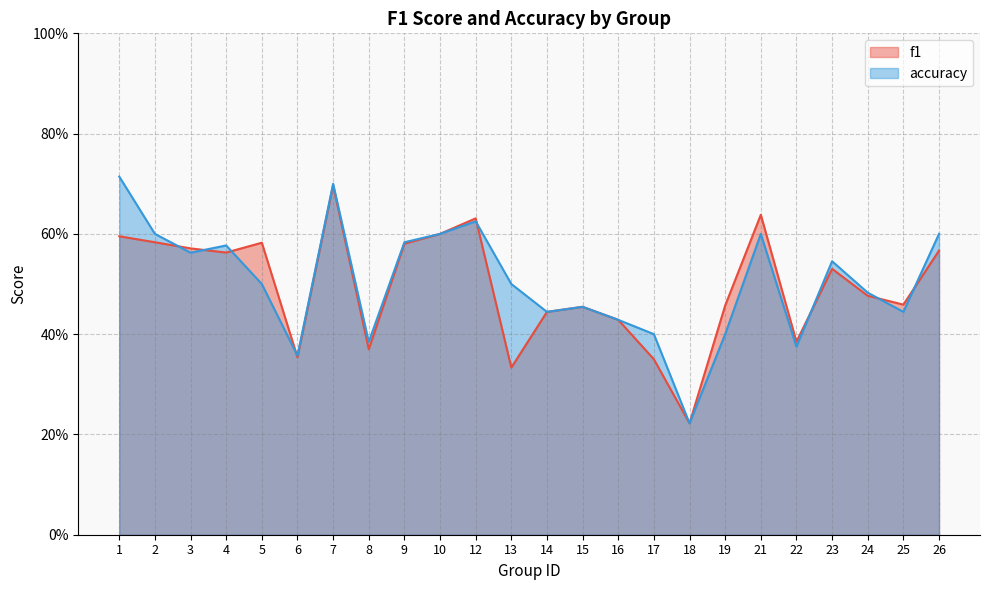

How many times do accuracy and f1 cross each other?

8